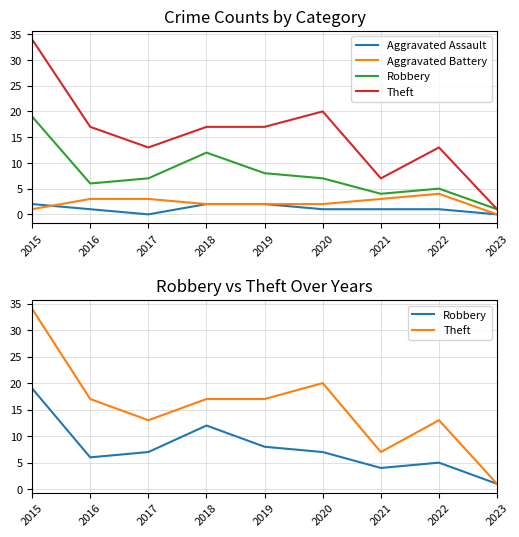

Reading left to right, what are all the values shown in this chart?

Aggravated Assault: 2	1	0	2	2	1	1	1	0
Aggravated Battery: 1	3	3	2	2	2	3	4	0
Robbery: 19	6	7	12	8	7	4	5	1
Theft: 34	17	13	17	17	20	7	13	1